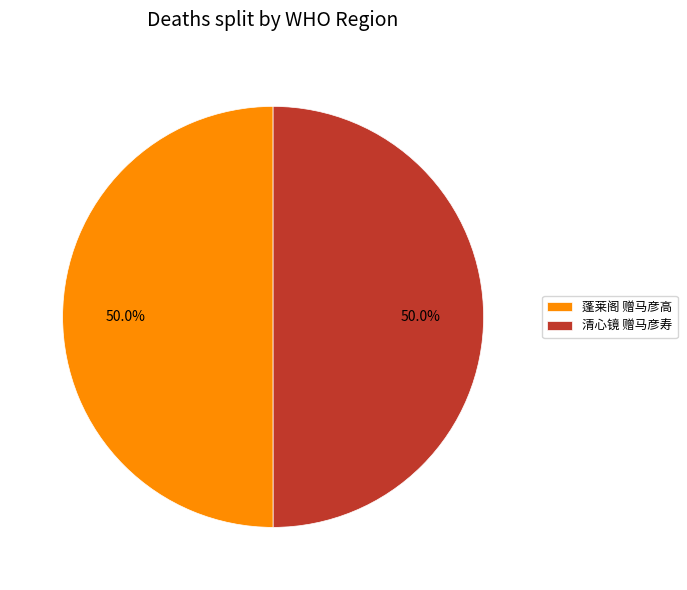

True or false: 蓬莱阁 赠马彦高 accounts for 50% of the total.

True